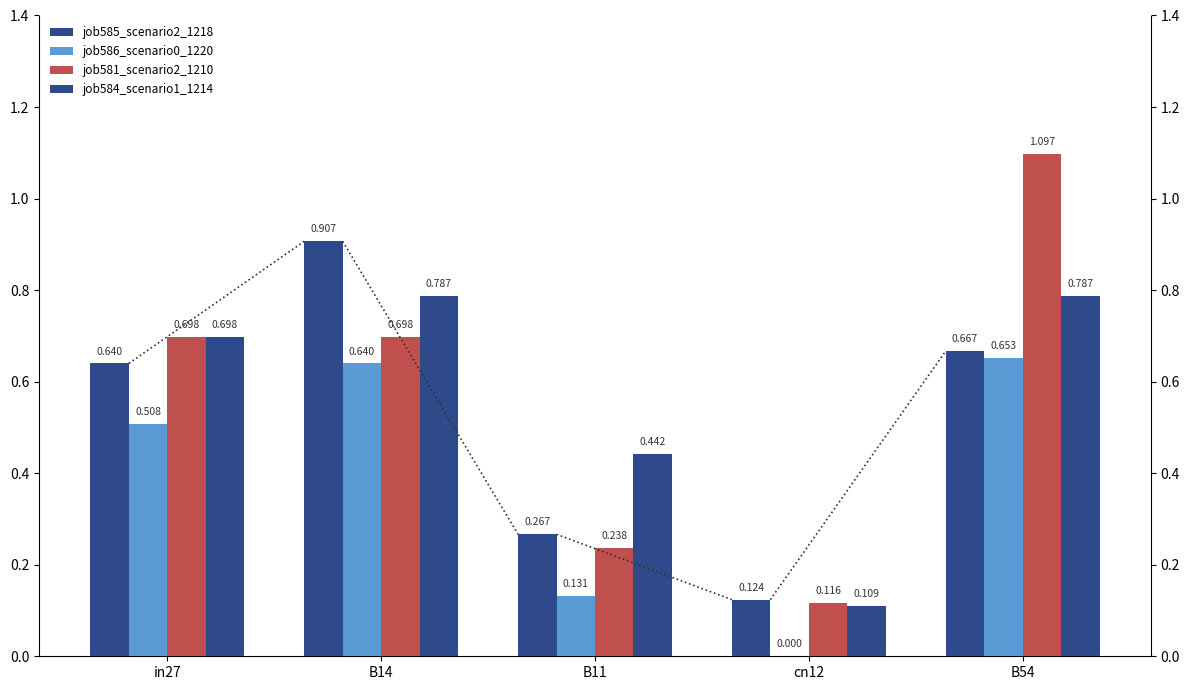

The job581_scenario2_1210 series shows 0.4 at in27. True or false?

False